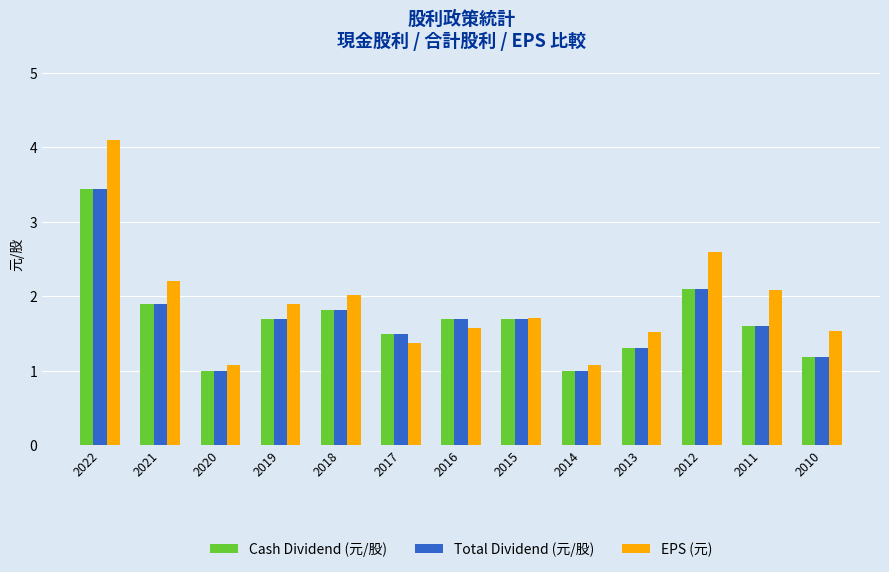

At which category is the sum across all series the highest?

2022